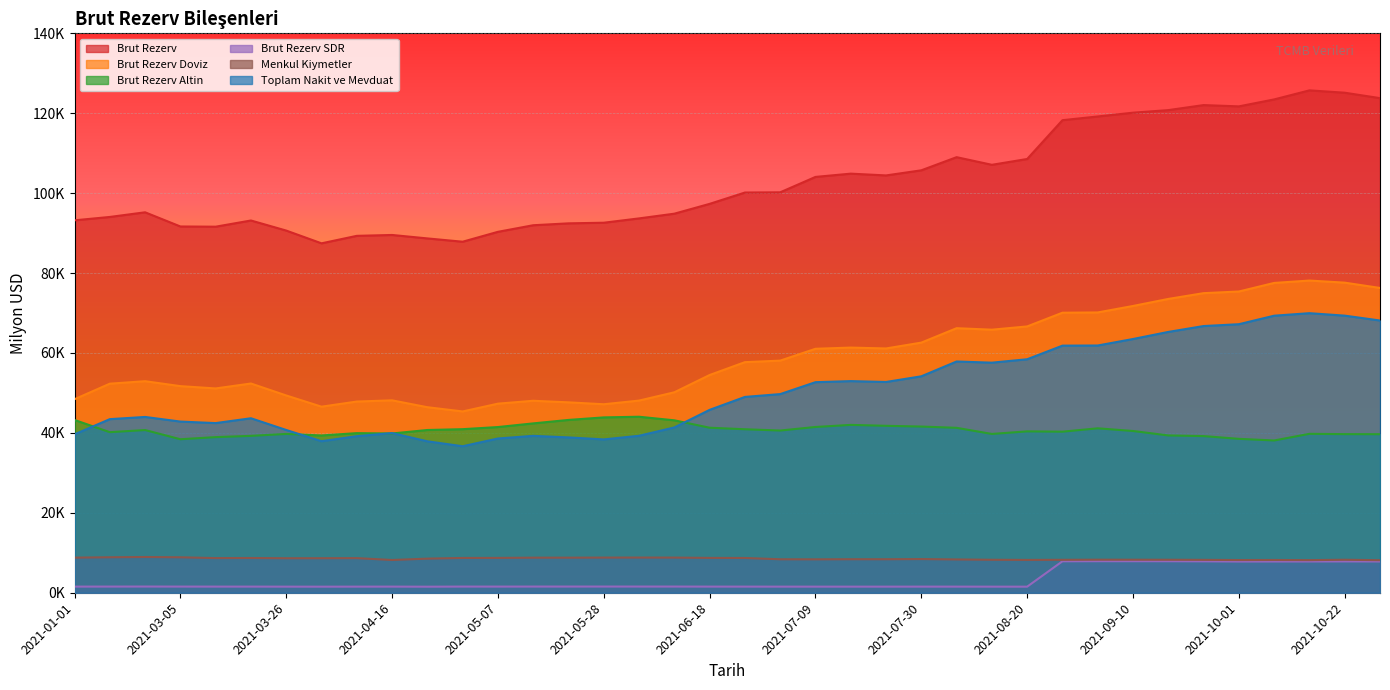

Is it true that Brut Rezerv Doviz equals 13862.2 at 2021-03-05?

False